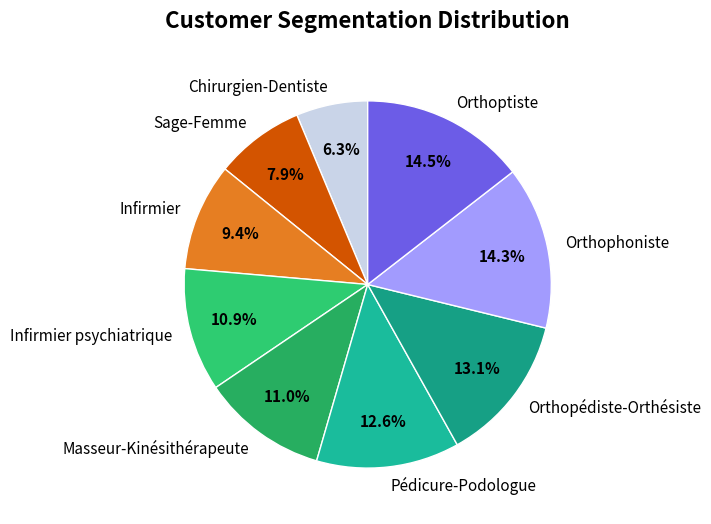

What percentage is the Sage-Femme slice, to the nearest percent?

8%